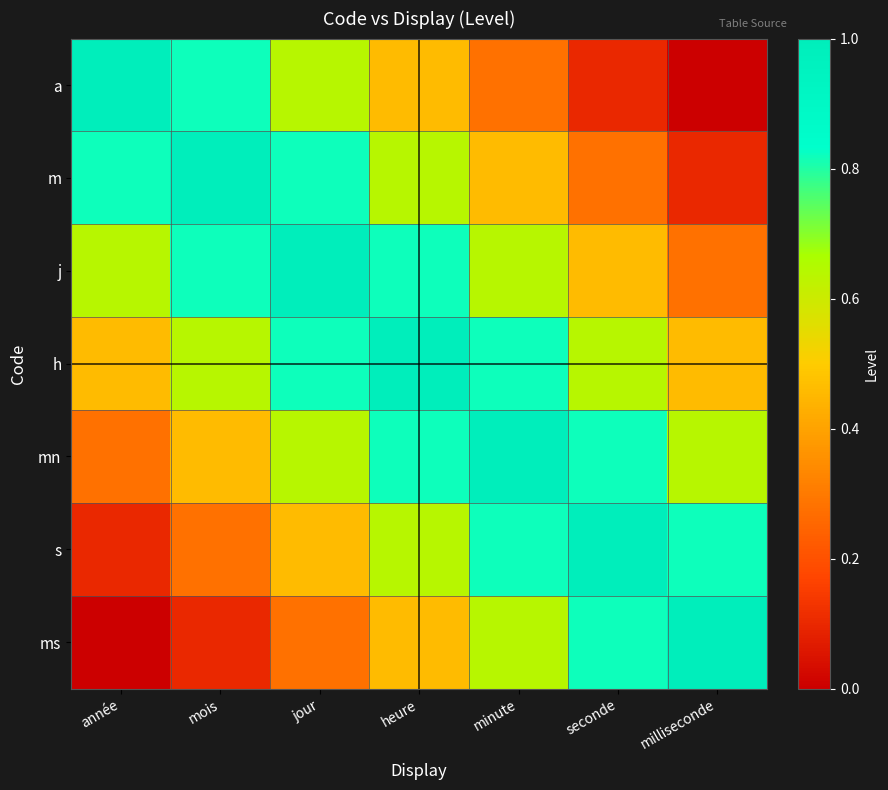

What is the difference between the highest and lowest values at seconde?

0.9